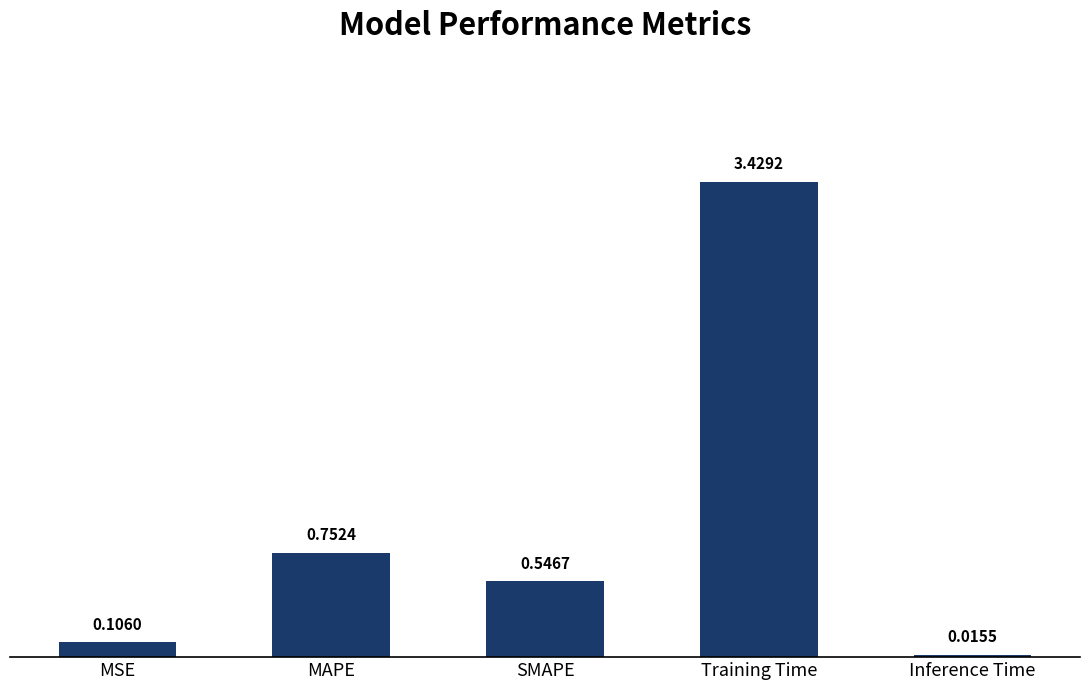

Between MAPE and Inference Time, which is larger?

MAPE